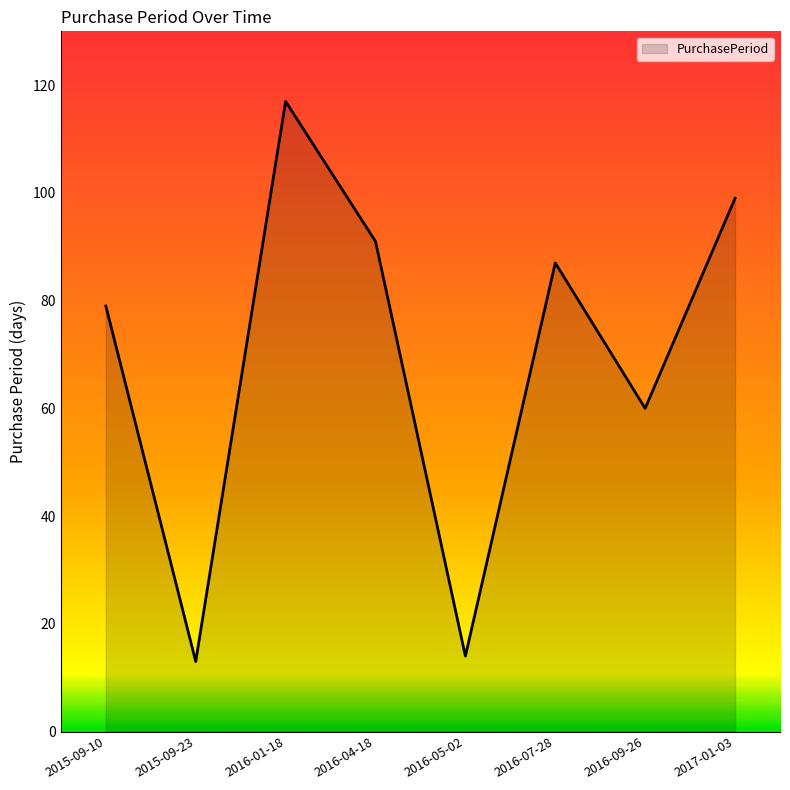

What is the difference between the maximum and minimum values?

104